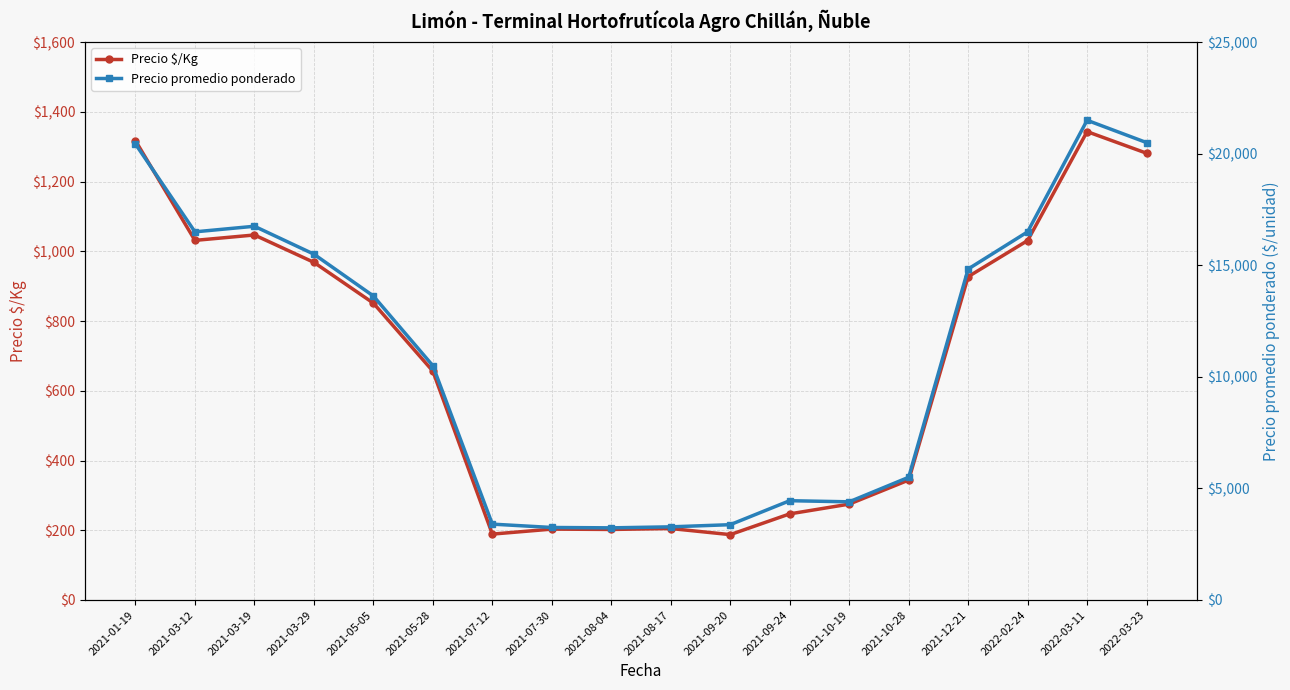

The value of Precio promedio ponderado at 2022-02-24 is 16500.0. True or false?

True